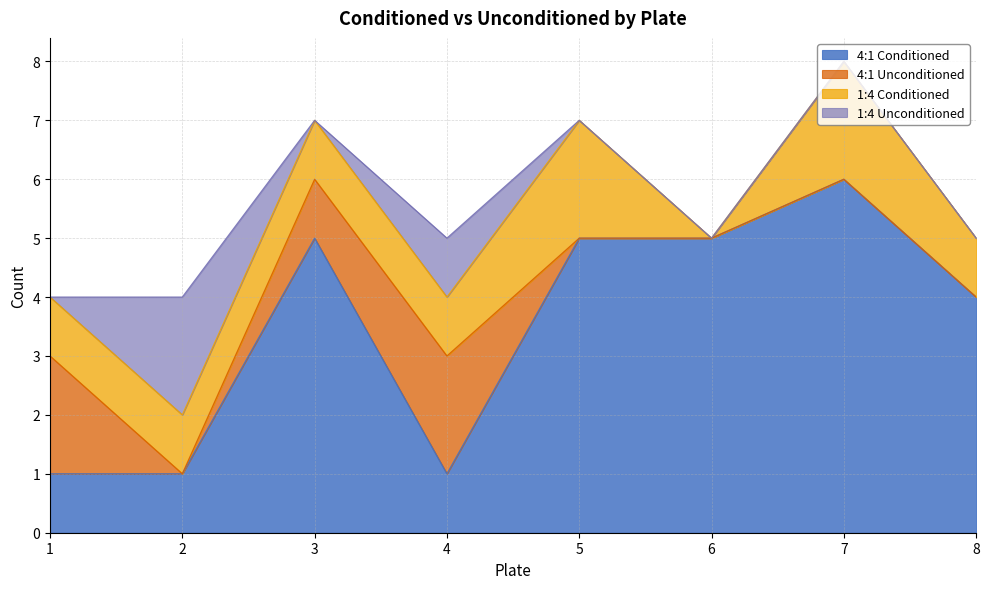

What is the value of the 4:1 Unconditioned point at the 1st from the left?

2